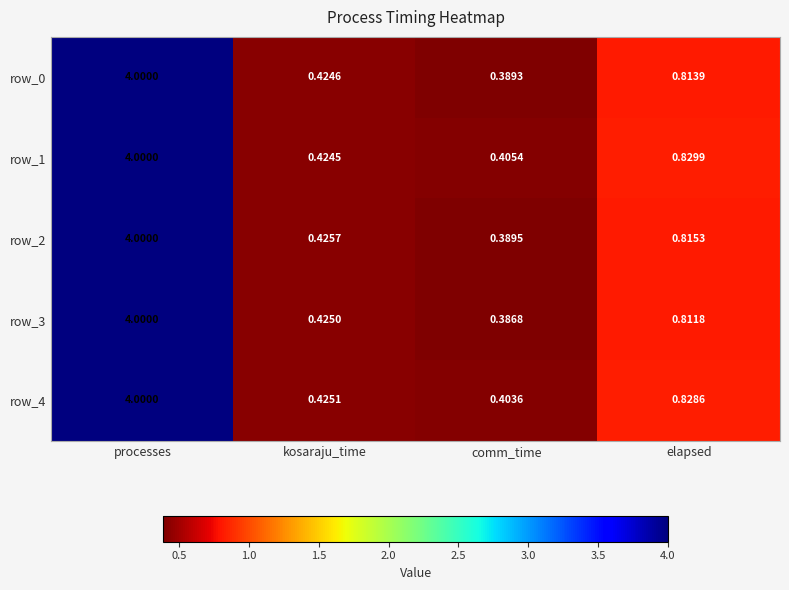

How many categories are shown in the chart?

4